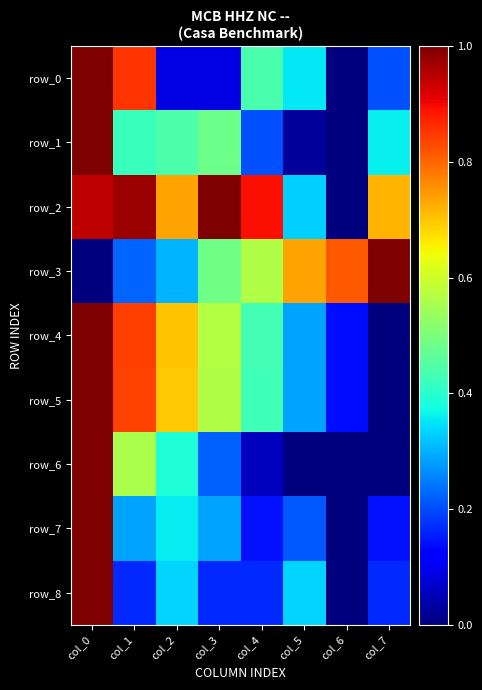

Where is row_8 nearest to the value 0?

col_6